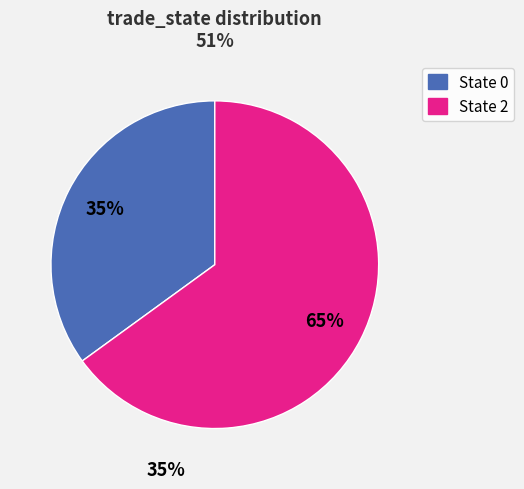

To the nearest percent, what is the combined percentage of 2 and 0?

100%